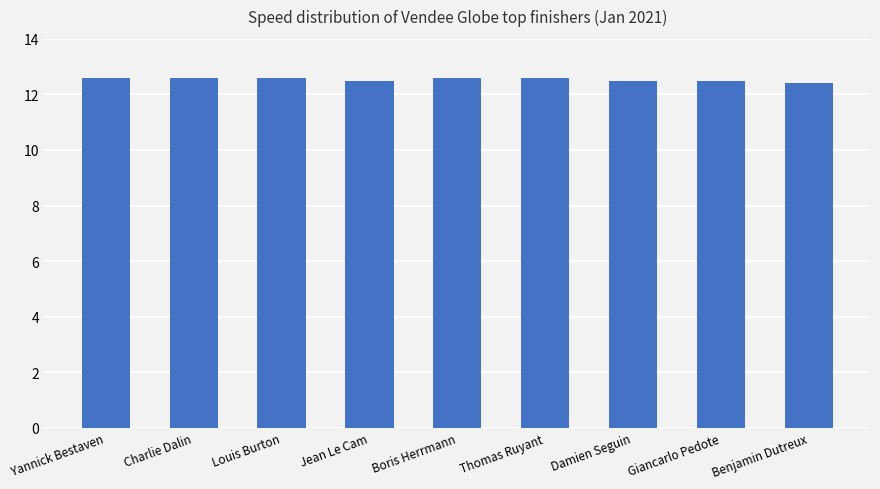

What is the smallest value displayed?

12.4